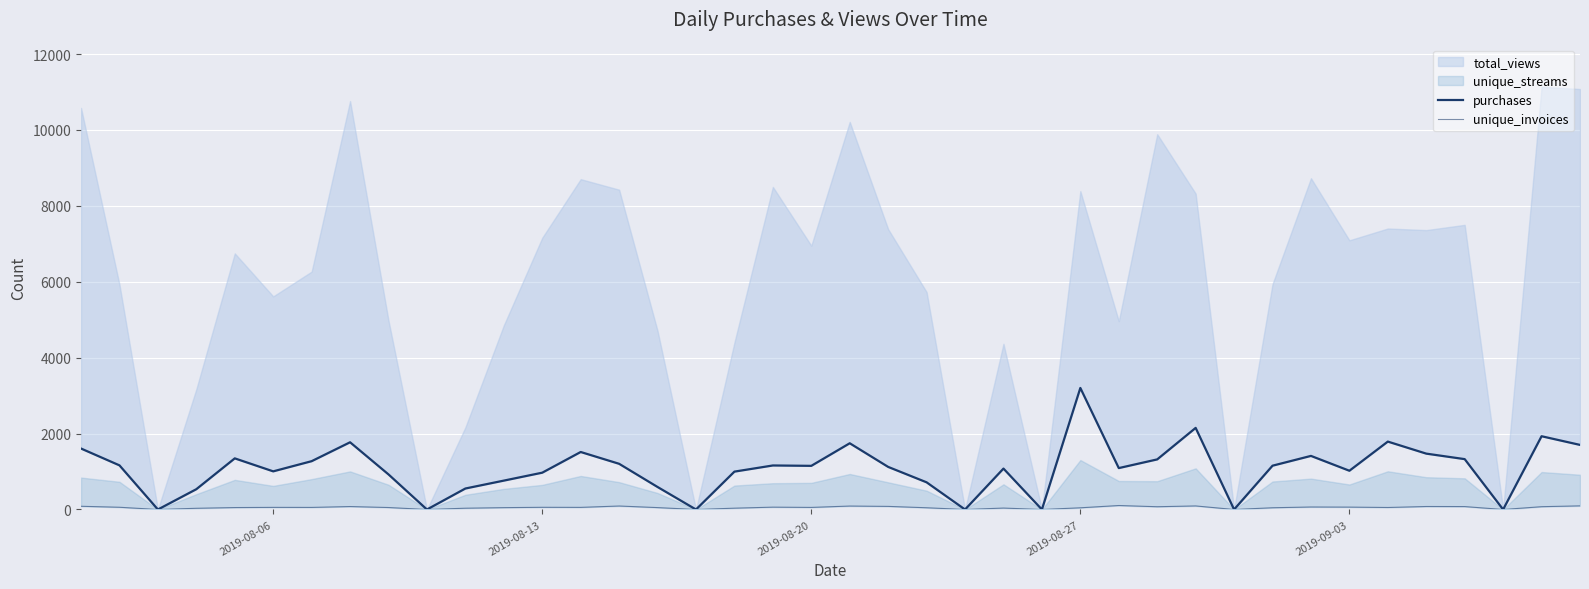

How many data points in unique_invoices are less than 55?

19